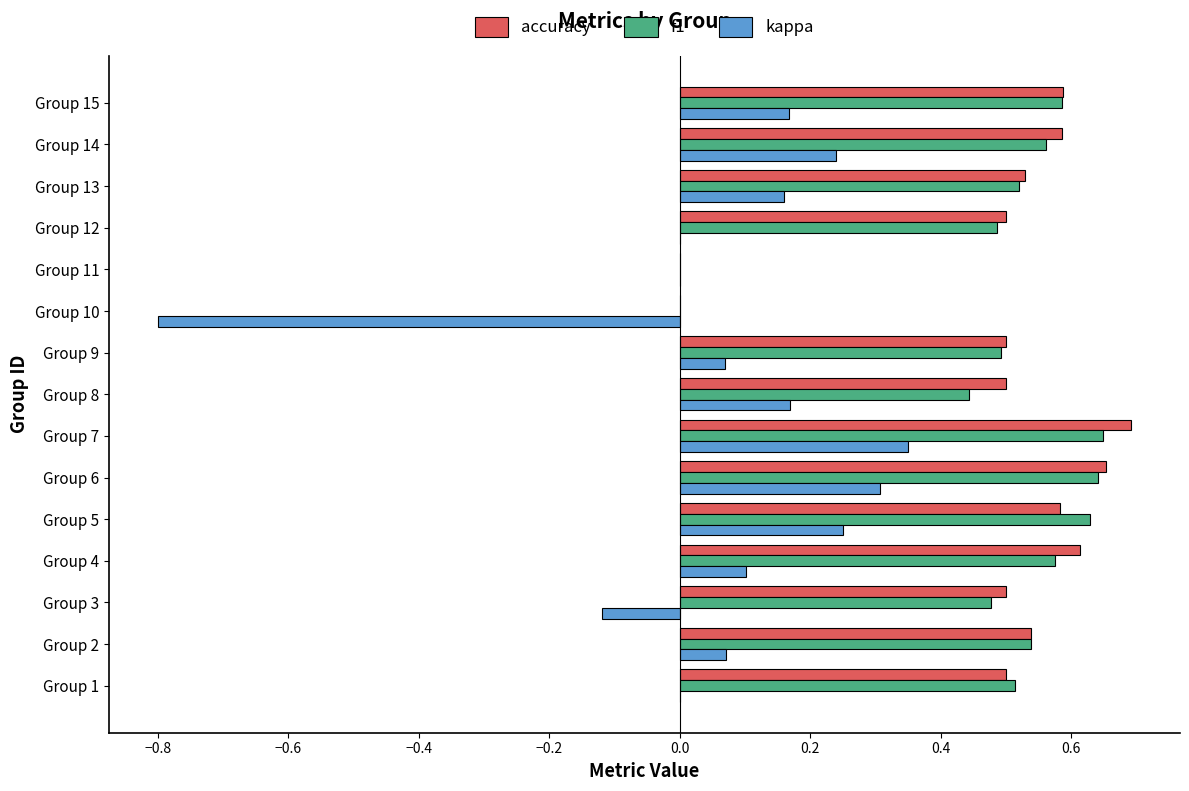

At which category is the sum across all series the highest?

Group 7